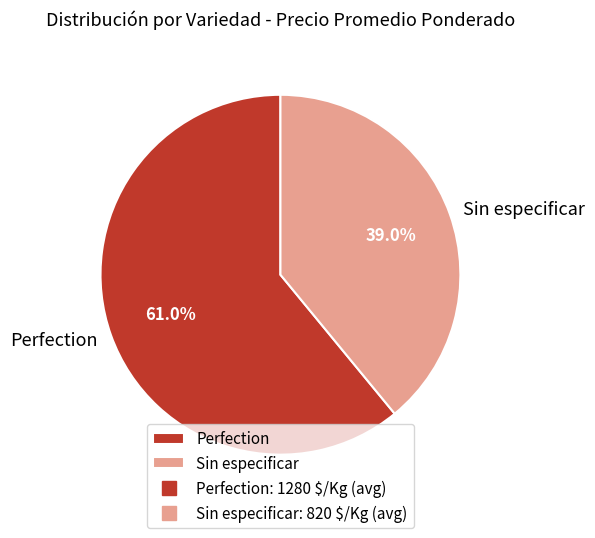

To the nearest percent, what is the average slice percentage?

50%